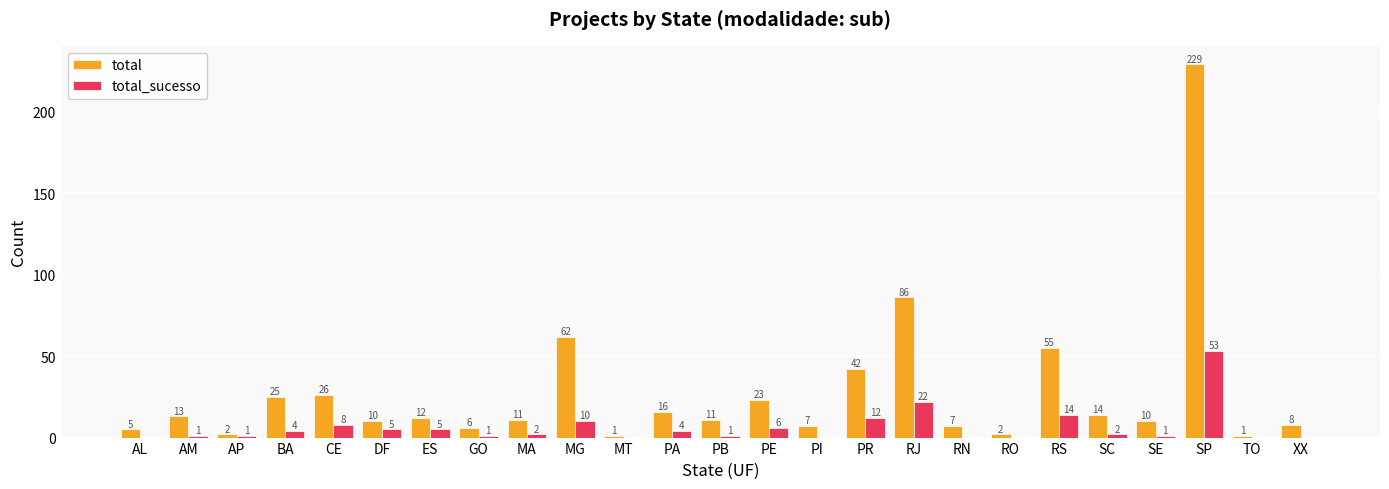

Are the bars horizontal?

No